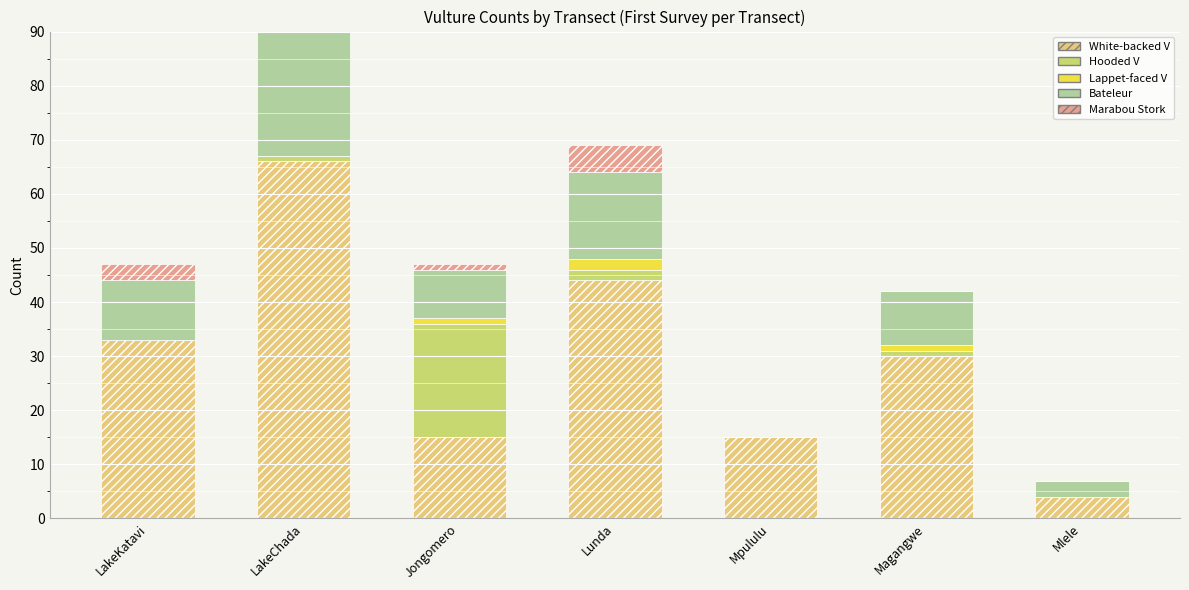

True or false: Lappet-faced V has a value of -1 at LakeChada.

False